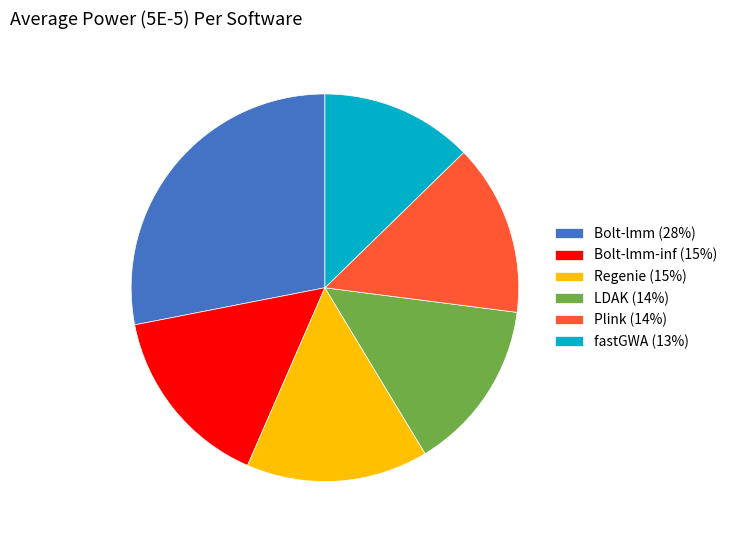

Is it true that Bolt-lmm (28%) is 39% of the pie?

False